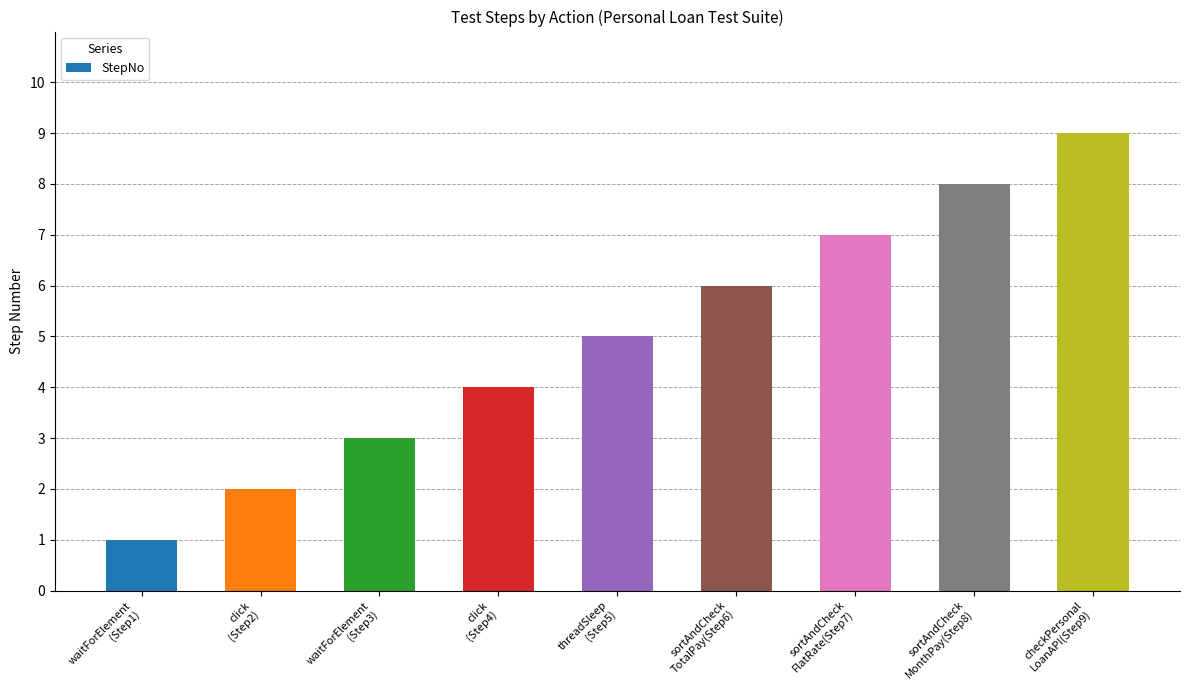

What is the change in value from click
(Step2) to sortAndCheck
FlatRate(Step7)?

+5